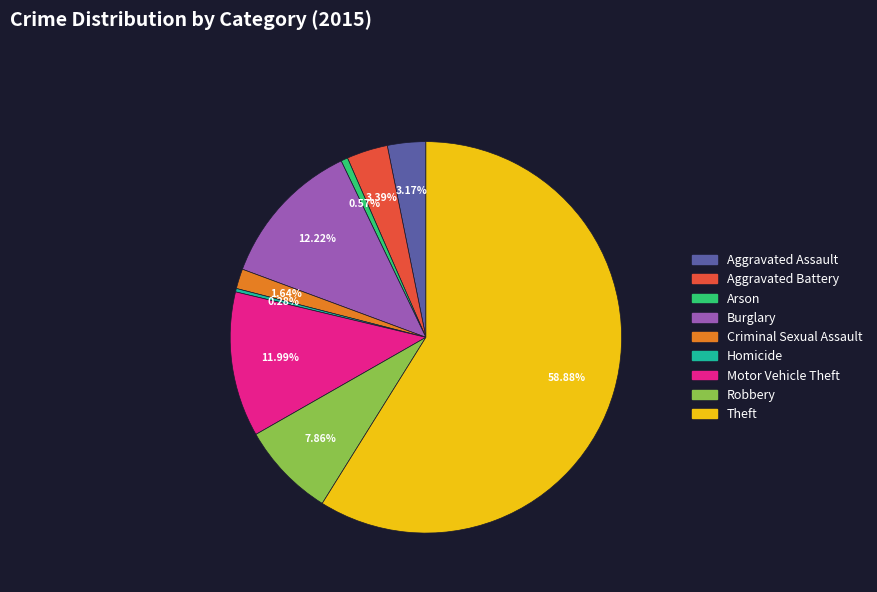

How many slices are in this pie chart?

9